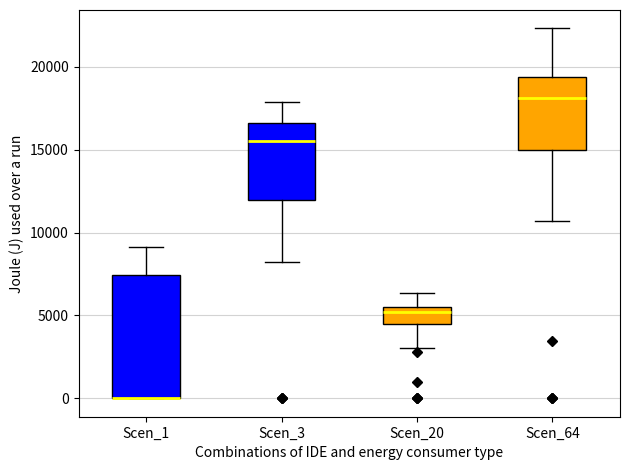

Reading left to right, read every box against the y-axis: the position of its median line, the range the box covers, and the ends of its whiskers. The values are not printed on the chart, so give them approximately, as read against the axis.

Scen_1: median 0 (drawn on the box's lower edge), box 0 to 7500, whiskers 0 to 9000
Scen_3: median 15500, box 12000 to 16500, whiskers 8000 to 18000
Scen_20: median 5000, box 4500 to 5500, whiskers 3000 to 6500
Scen_64: median 18000, box 15000 to 19500, whiskers 10500 to 22500